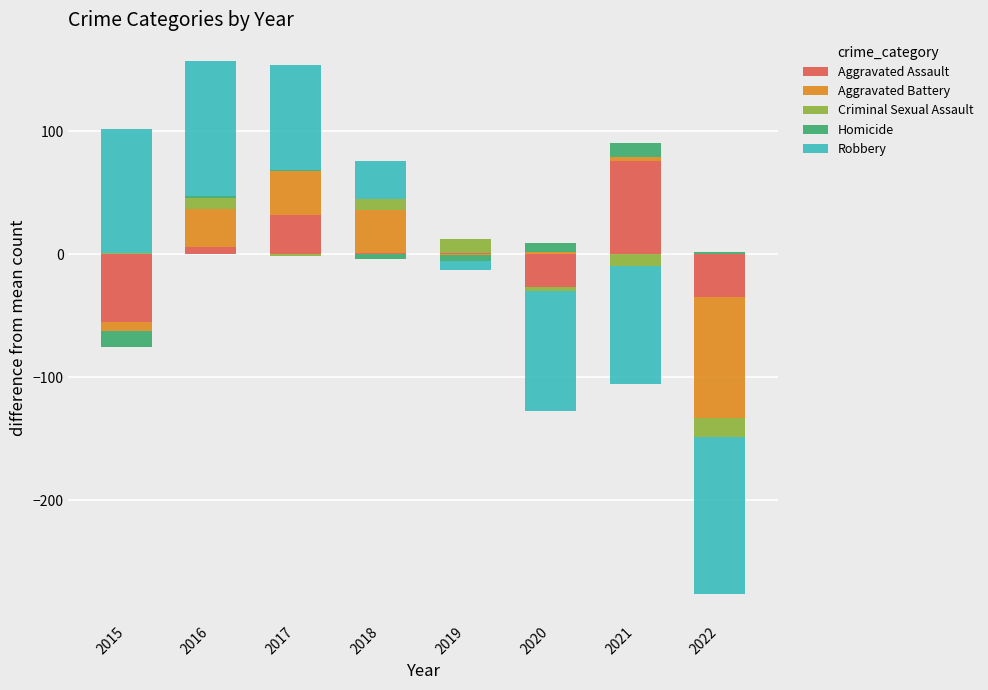

At which label does Aggravated Battery reach its peak?

2017